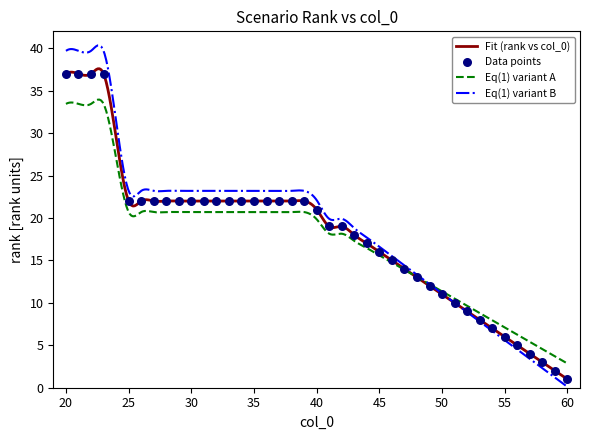

What is the change in value from 59 to 21?

+35